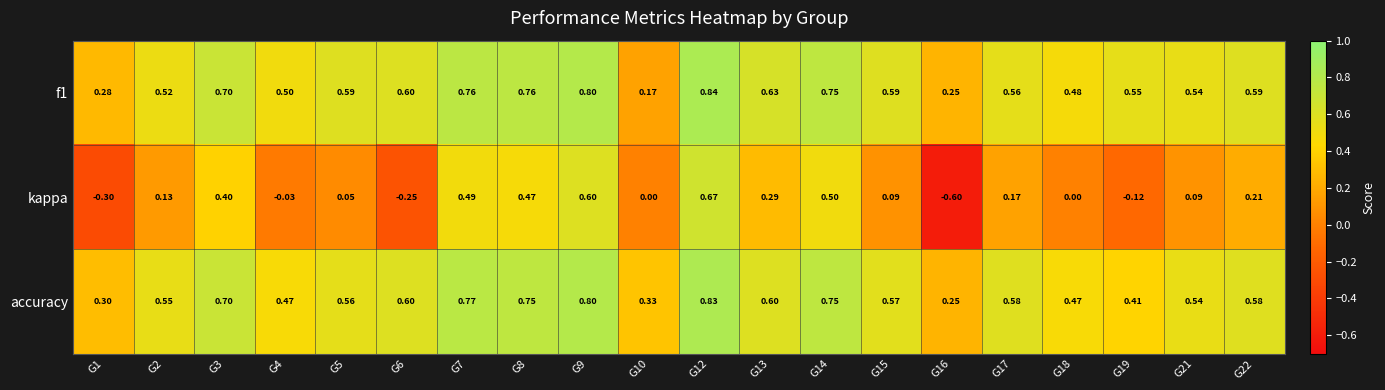

Count the number of categories in the chart.

20